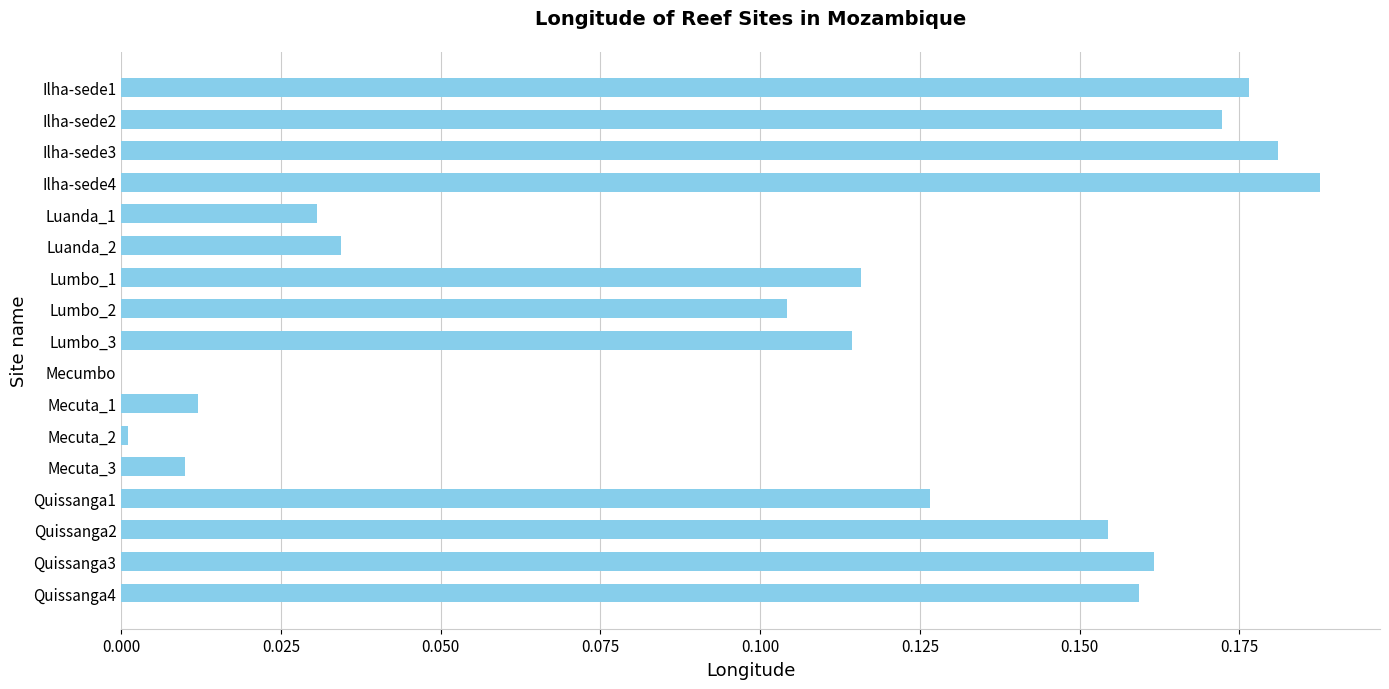

The value at Mecuta_1 is 0.0. True or false?

True